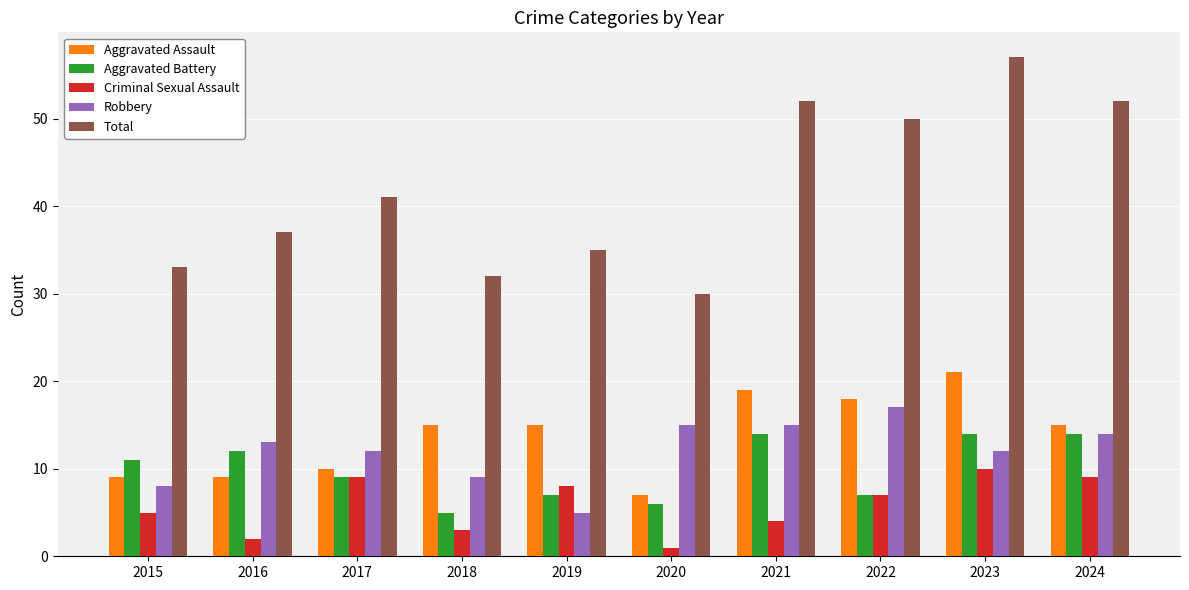

Is it true that Criminal Sexual Assault equals 5 at 2017?

False